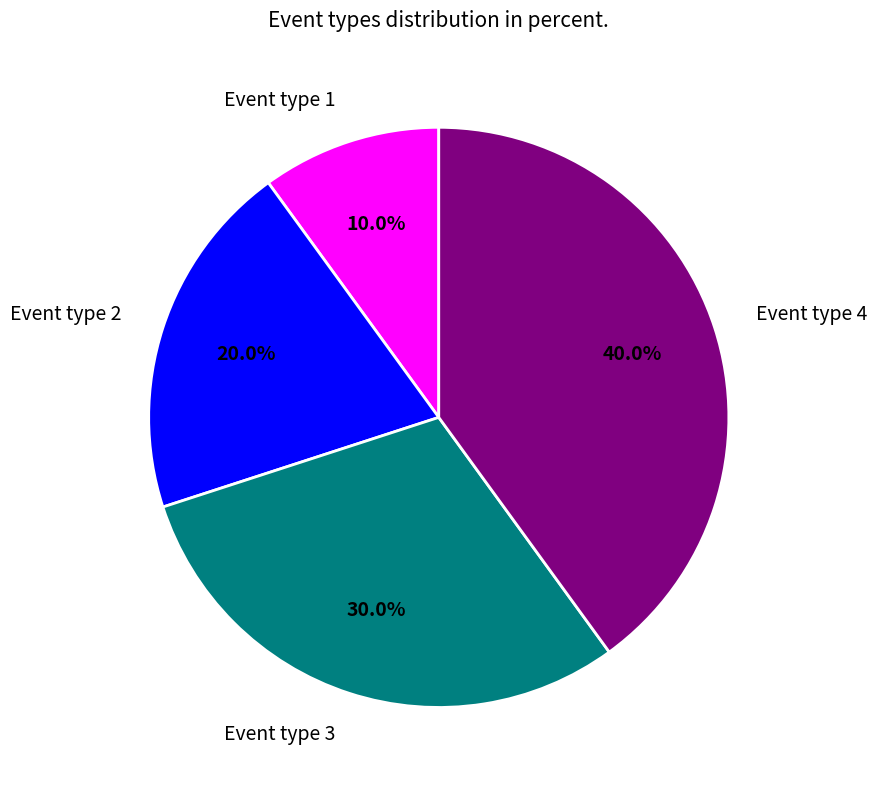

To the nearest percent, what is the combined percentage of Event type 3 and Event type 1?

40%